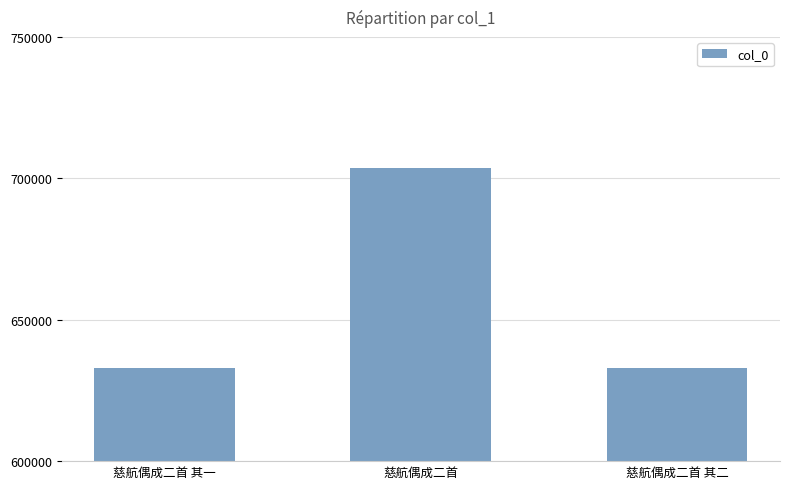

What is the sum of the values at 慈航偶成二首 其二 and 慈航偶成二首?

1336564